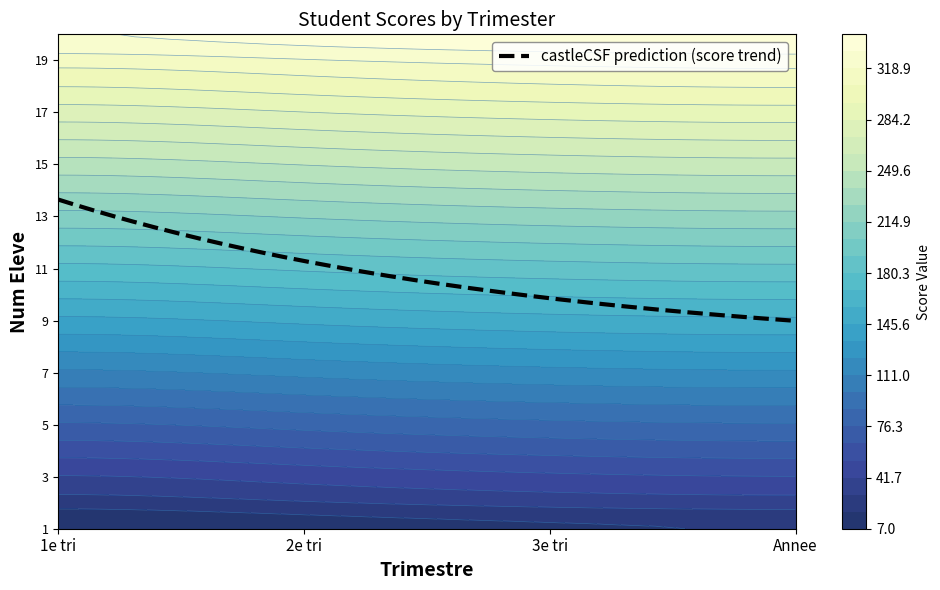

What is the difference between the highest and lowest values at 0?

323